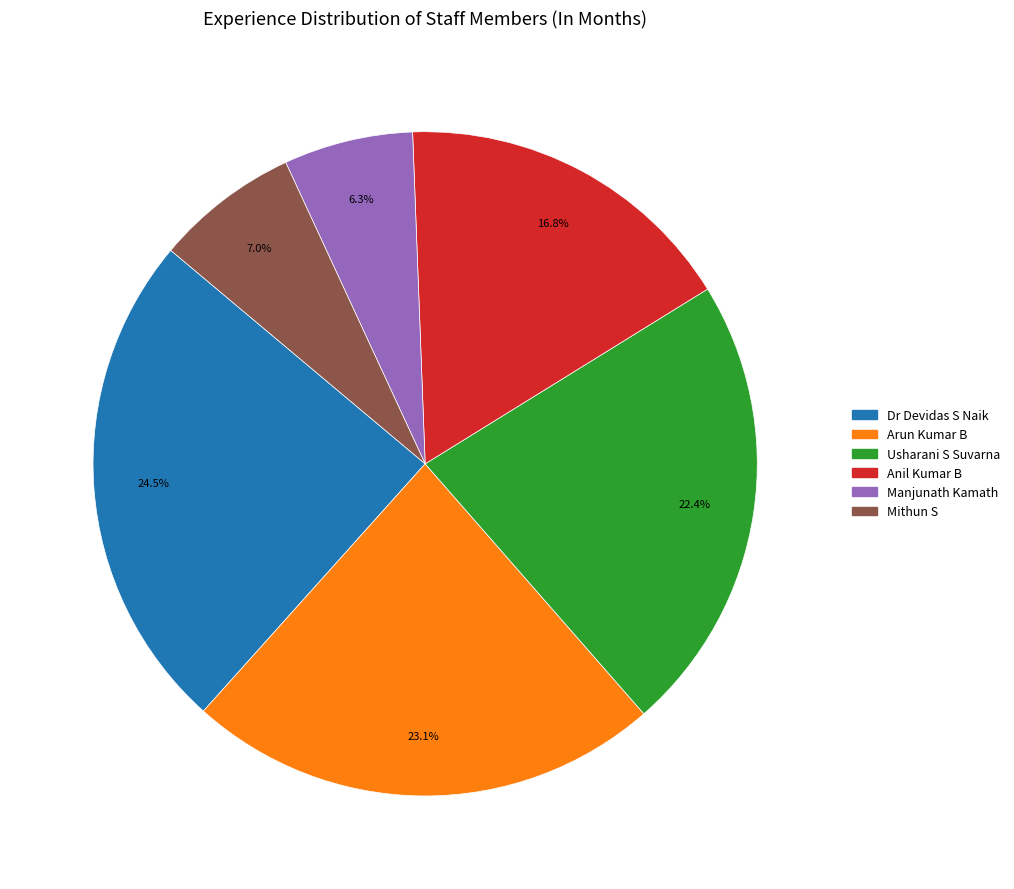

What percentage is the Mithun S slice, to the nearest percent?

7%